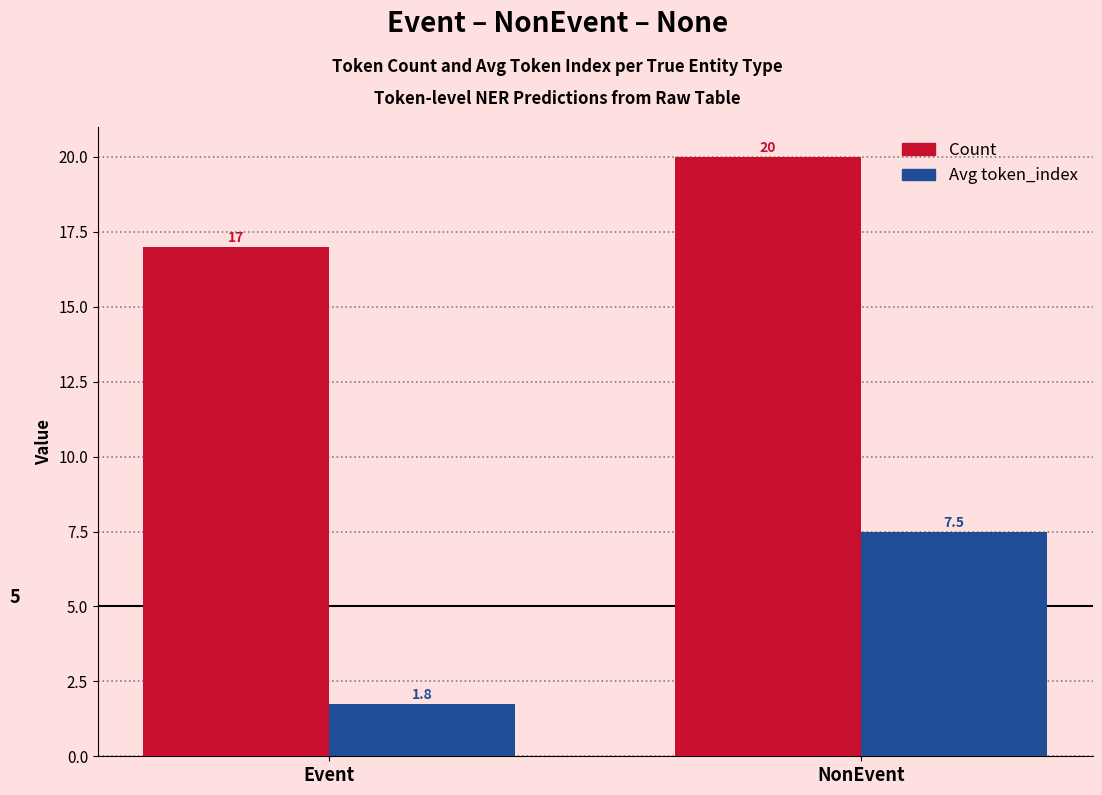

Rank the categories by Count value from lowest to highest.

Event, NonEvent